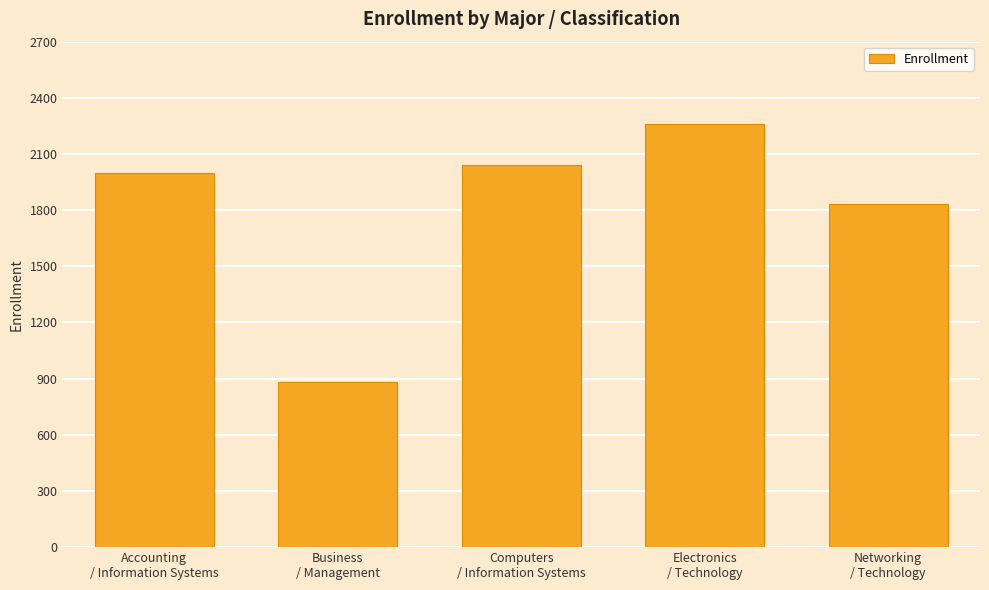

What is the label of the 2nd bar from the right?

Electronics
/ Technology